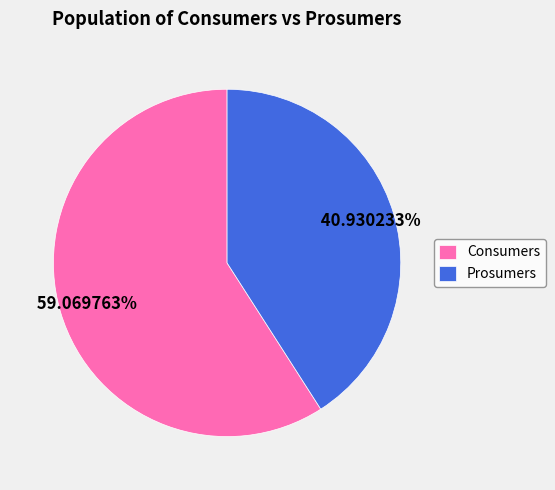

Approximately how many times larger is the value at Prosumers compared to Consumers?

0.7